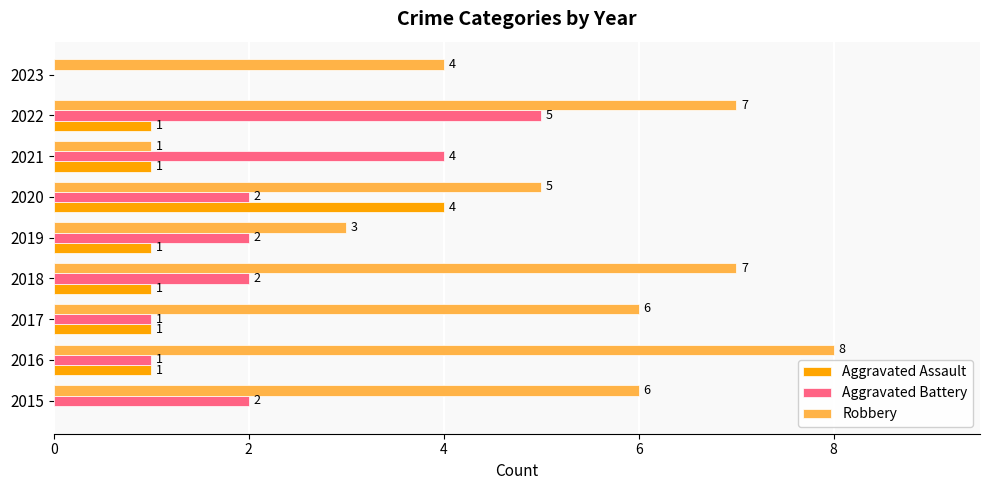

Between 2020 and 2023, which series saw the biggest shift?

Aggravated Assault